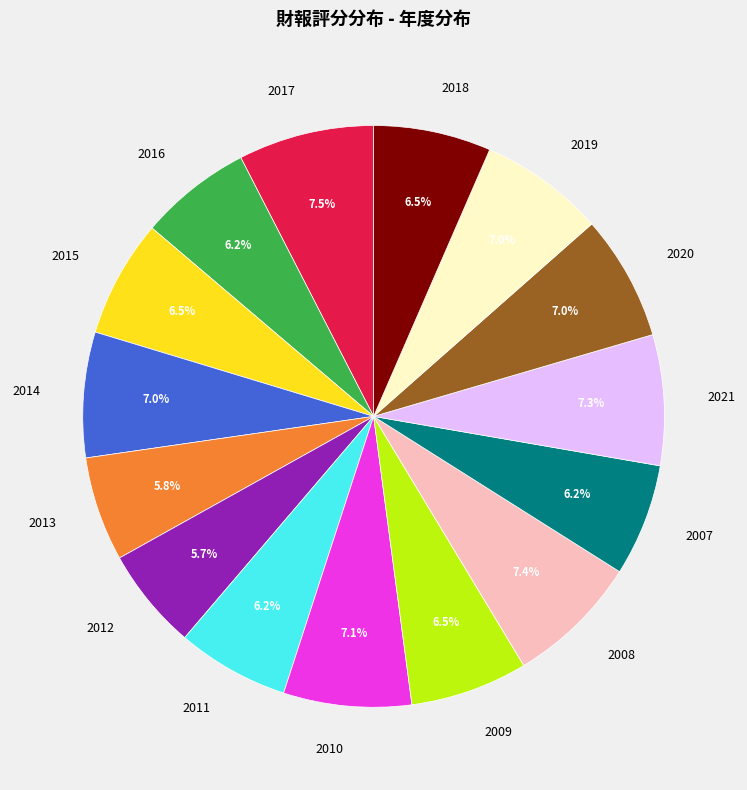

Is there a majority slice in this chart?

No